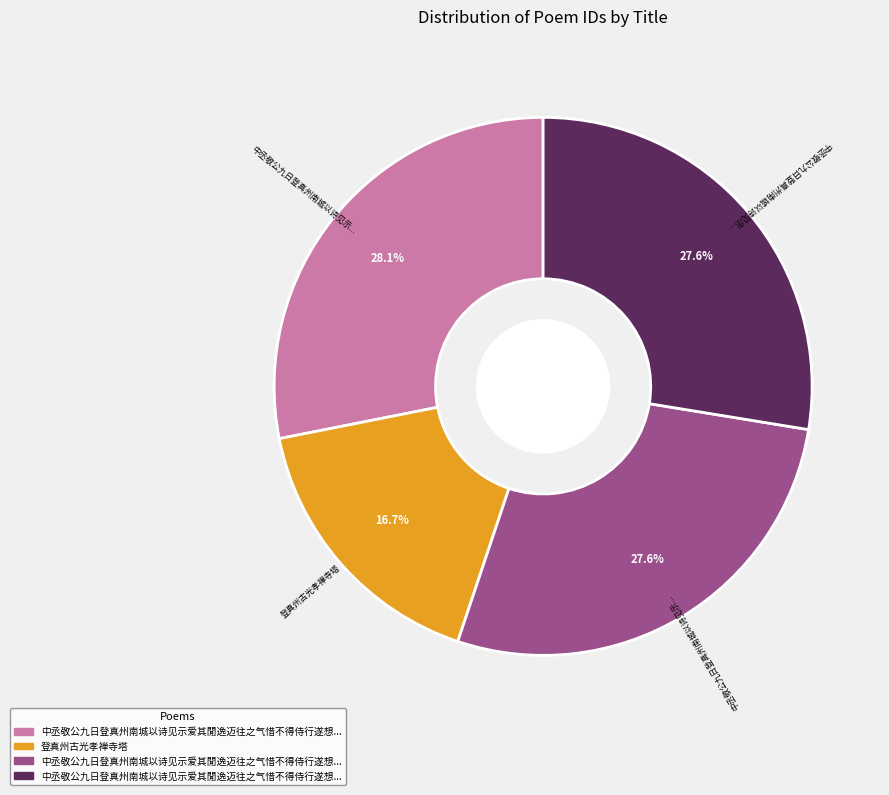

Is there a majority slice in this chart?

No